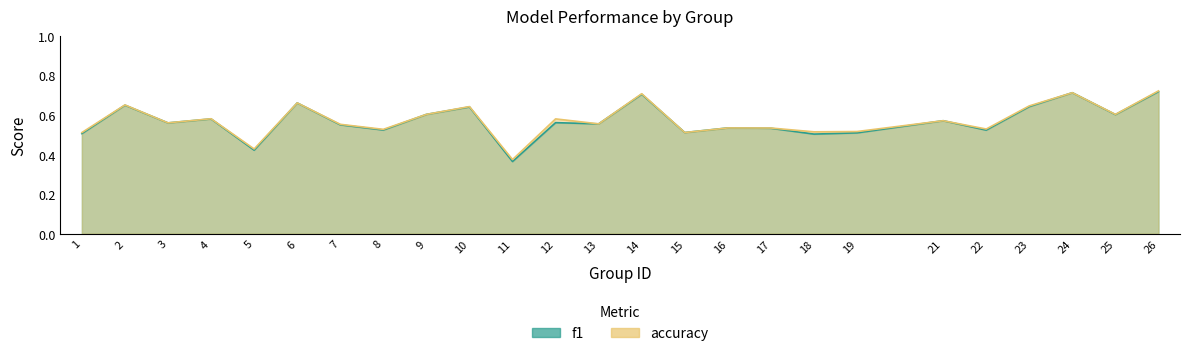

The value of accuracy at 5 is 0.4. True or false?

True